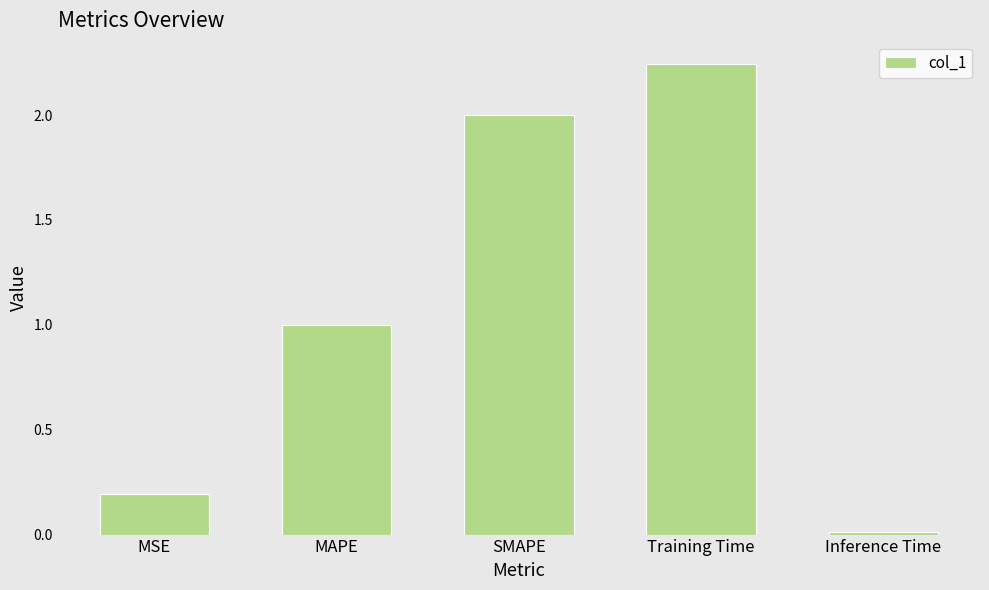

How many categories are shown in the chart?

5